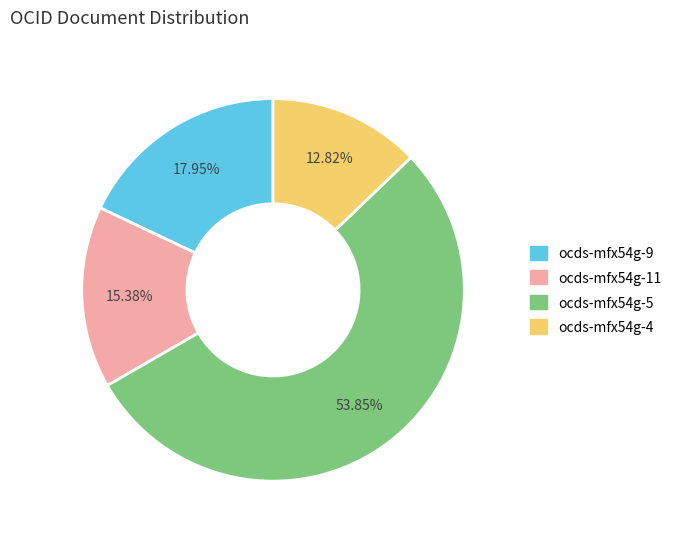

Does any single category account for the majority?

Yes